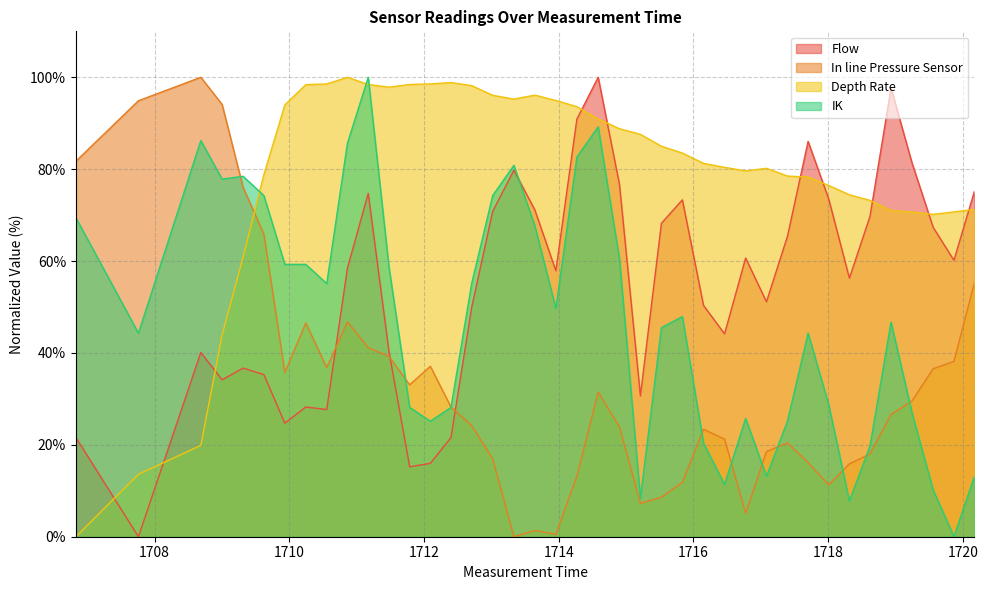

What is the greatest value displayed?

100.0